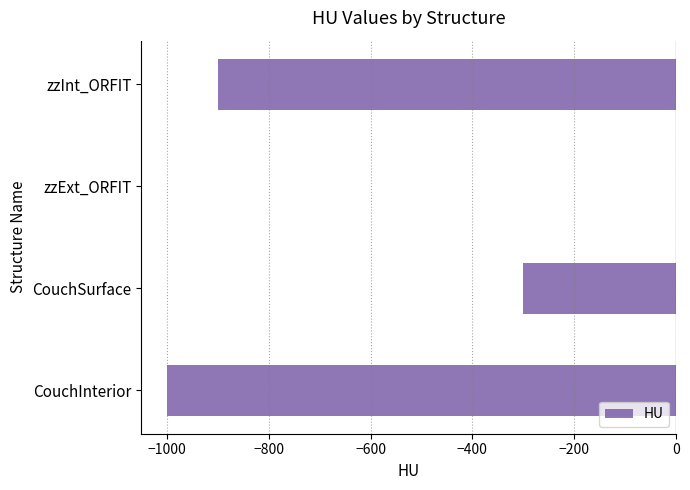

How many categories are shown in the chart?

4